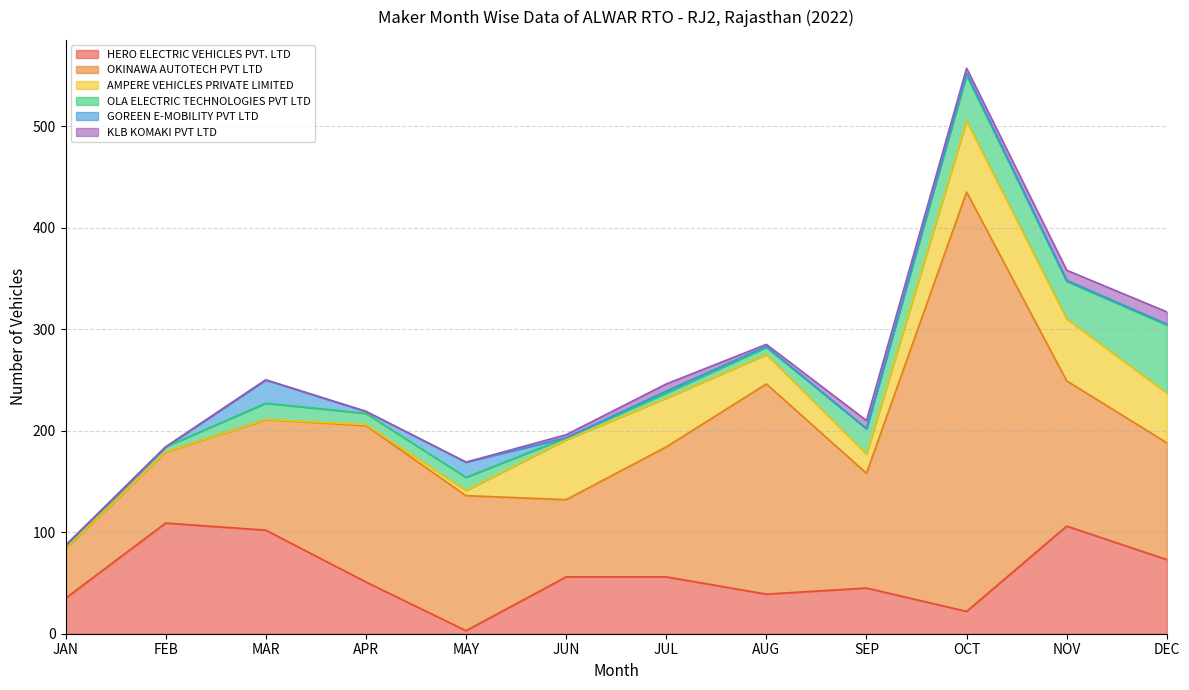

What position from the left is MAY?

5